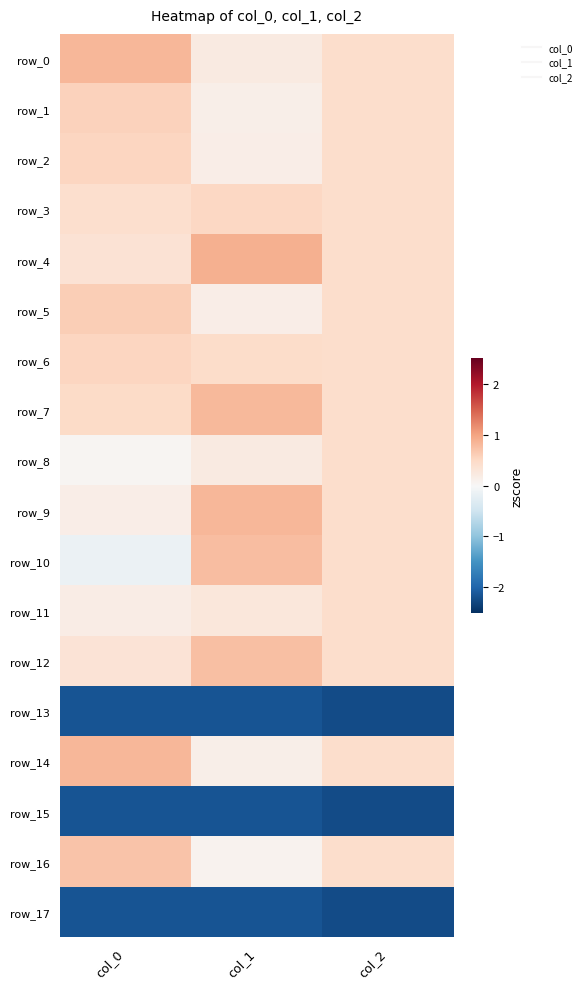

What is the average value of the row_2 series?

0.4